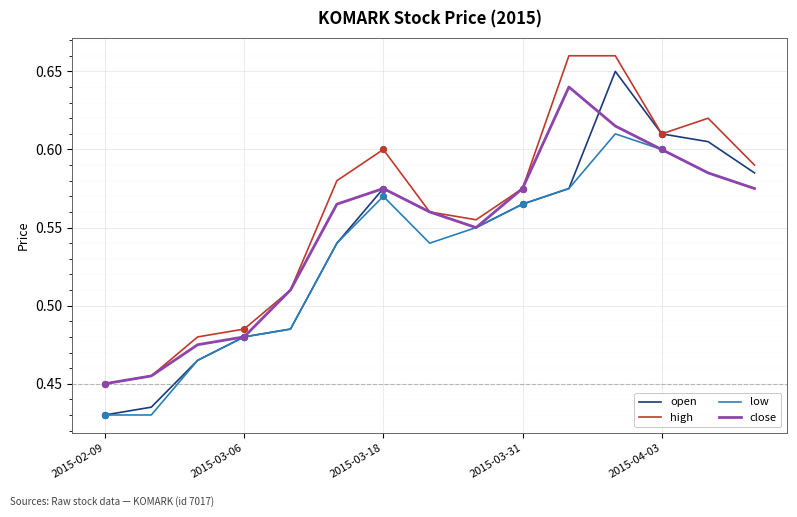

At how many categories does at least one series exceed 0?

15